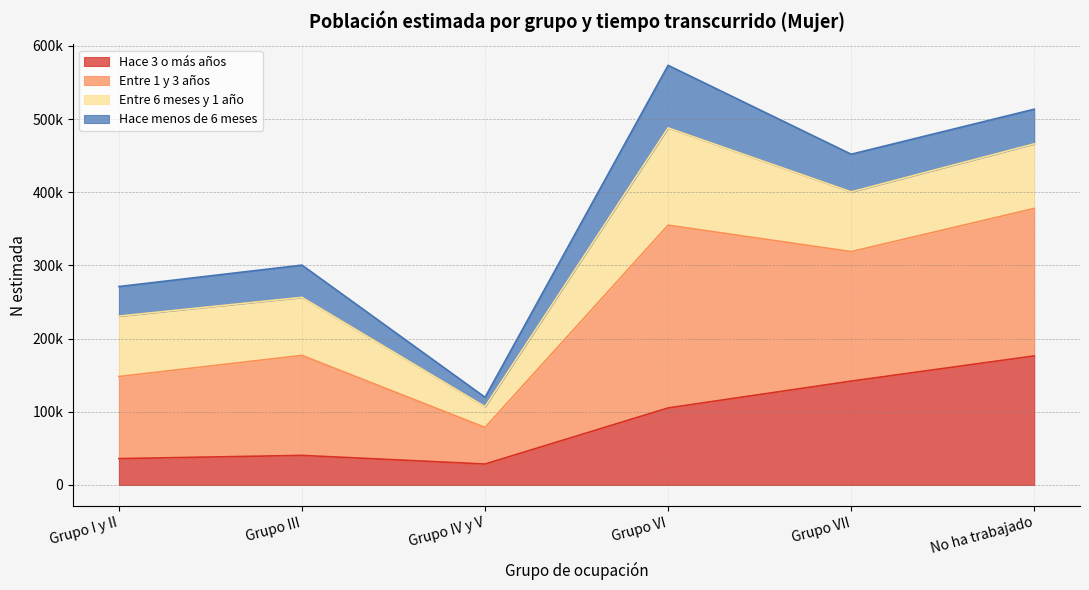

What are all the series names shown in the legend?

Hace 3 o más años, Entre 1 y 3 años, Entre 6 meses y 1 año, Hace menos de 6 meses